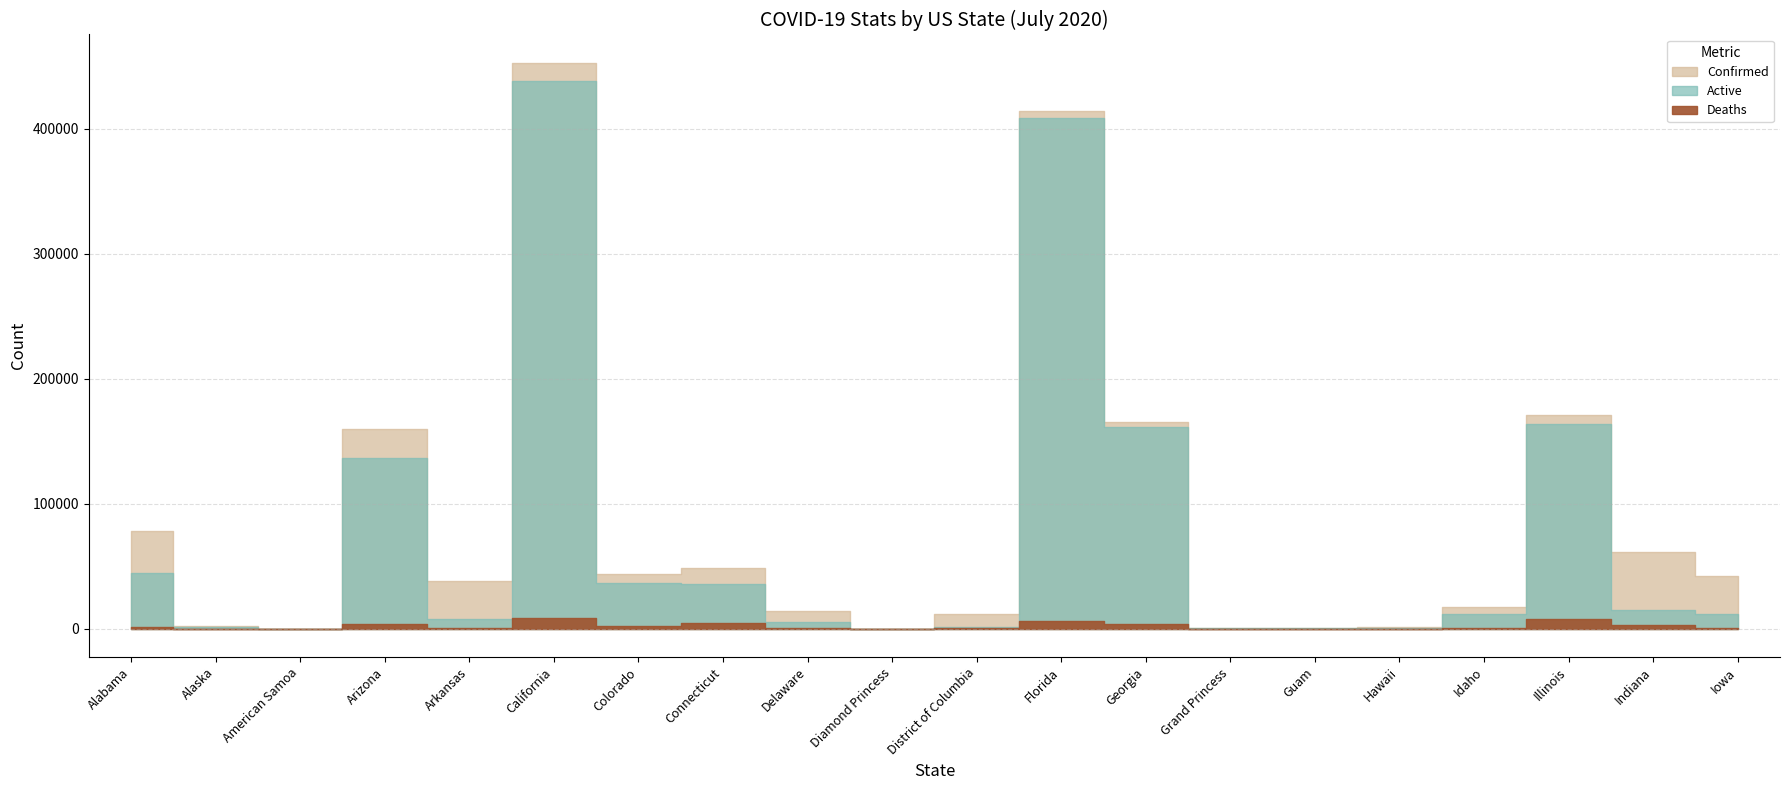

Which category has the lowest value across all series?

American Samoa